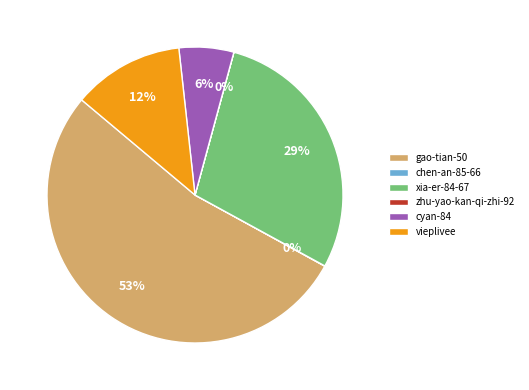

What percentage is the cyan-84 slice, to the nearest percent?

6%